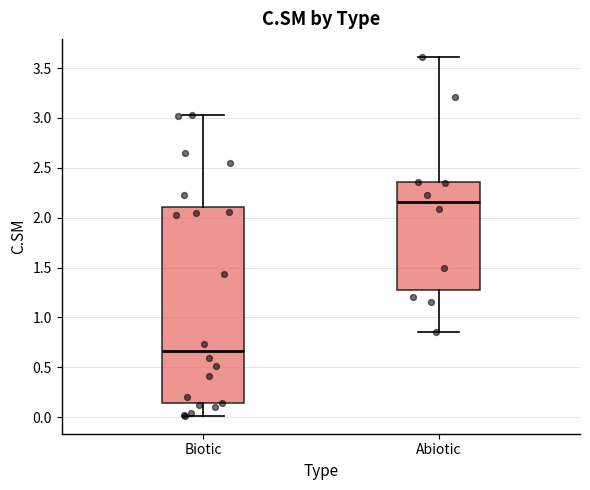

Where is the upper edge of the box for Biotic on the y-axis? The values are not printed on the chart, so give them approximately, as read against the axis.

2.10